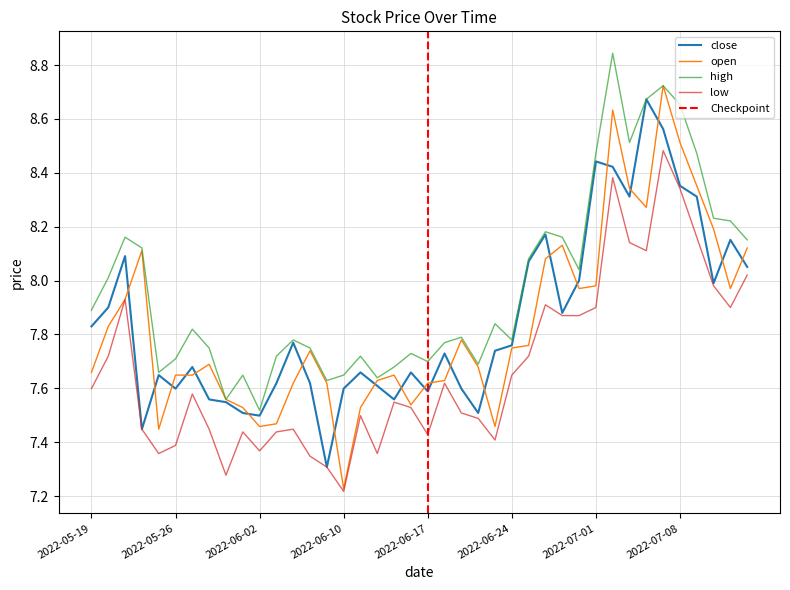

Between which two adjacent categories do open and close first intersect?

2022-05-23 and 2022-05-24